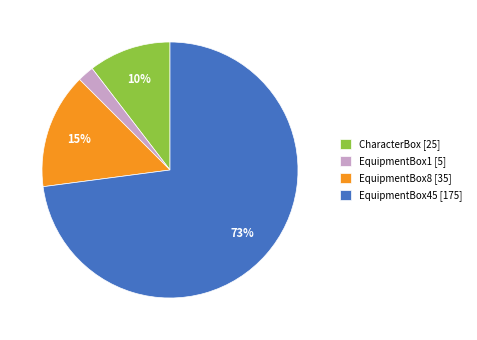

How many segments does this pie chart have?

4